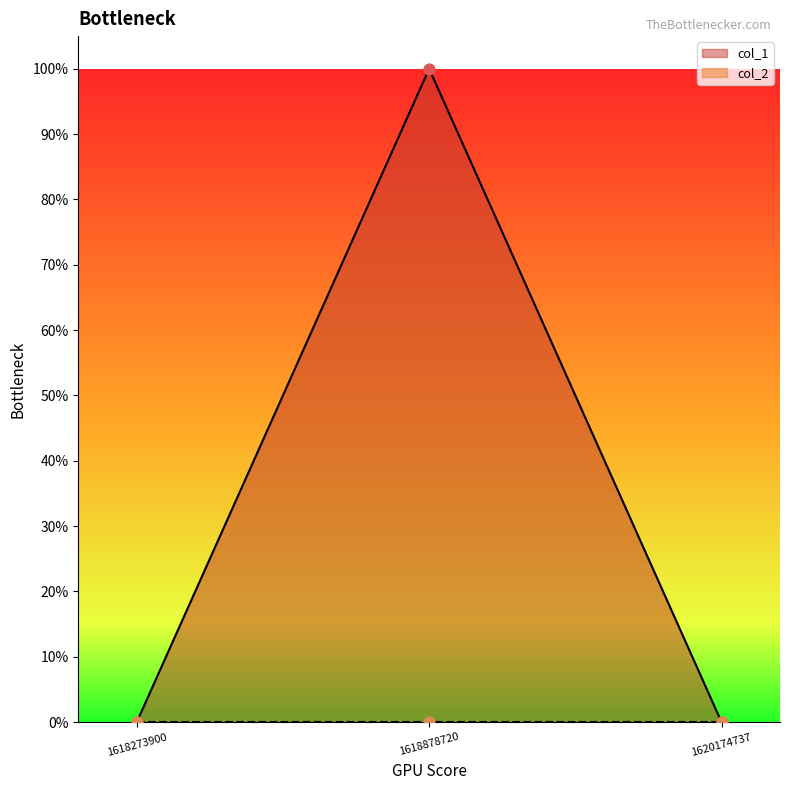

Which has a higher value, 1620174737 or 1618878720?

1618878720